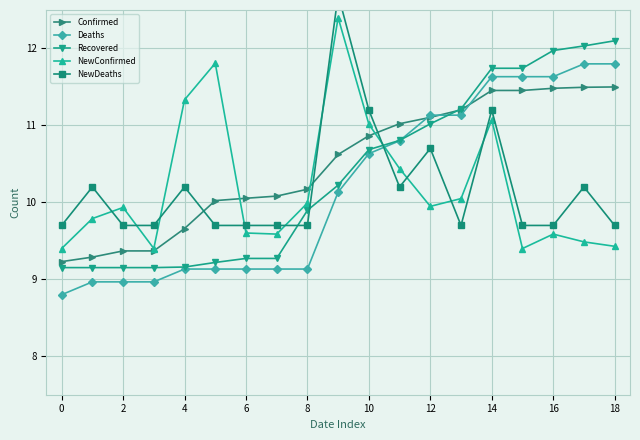

Is this an area chart (filled region under the line)?

No